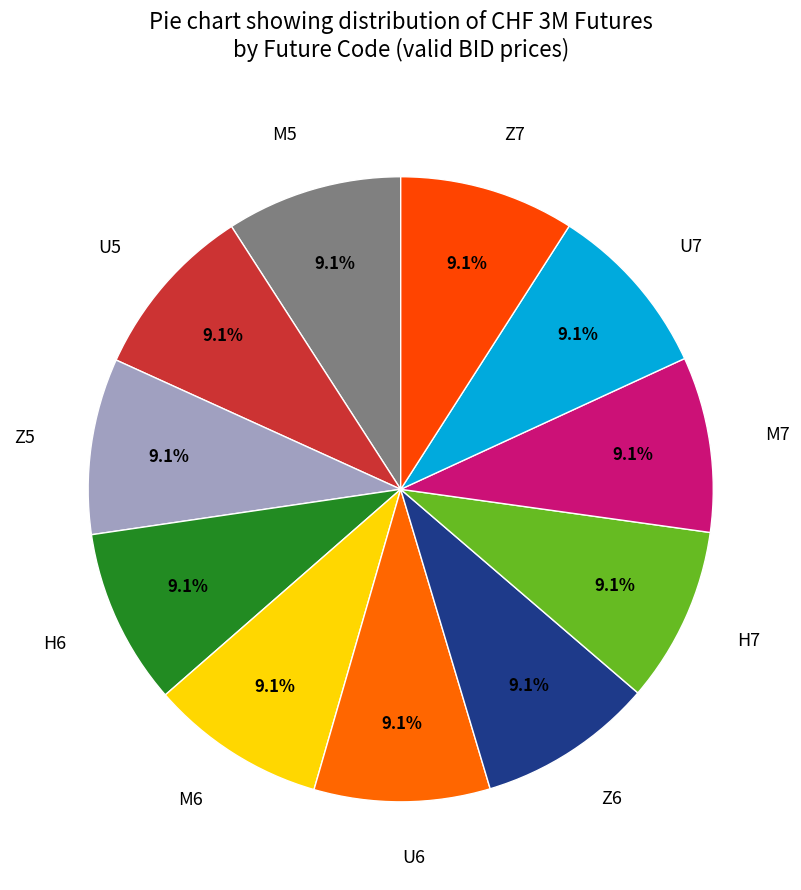

Does U5 represent more than half of the total?

No